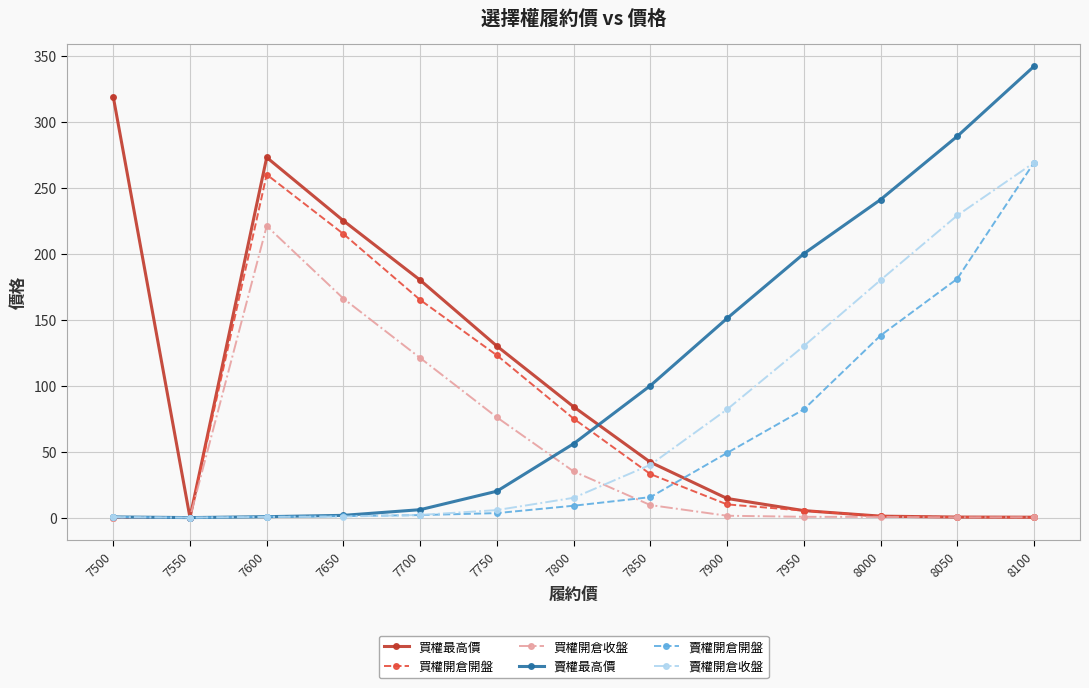

At which category is the sum across all series the highest?

8100